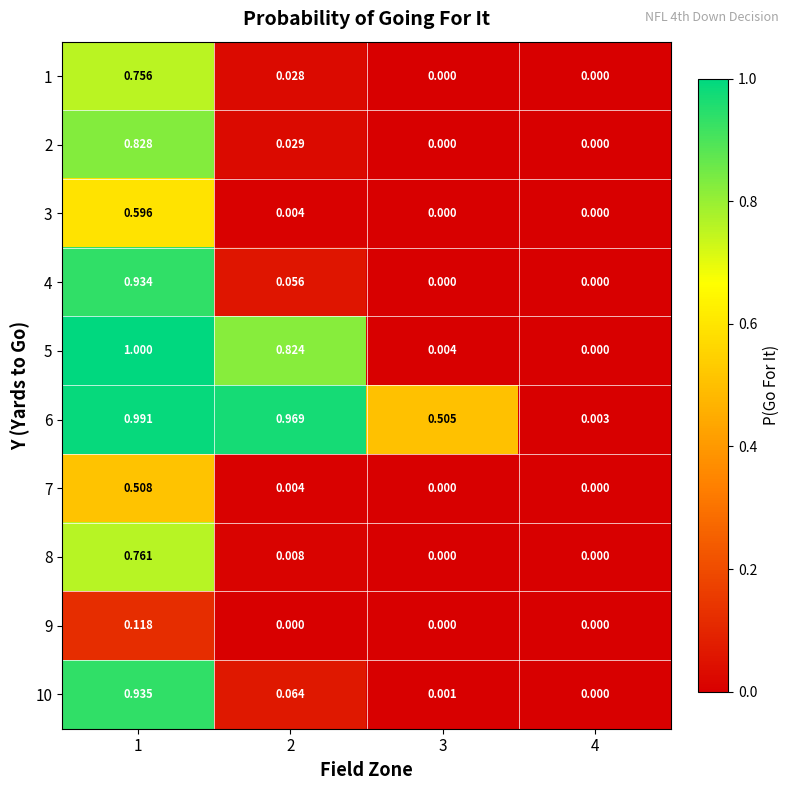

Is the value of 6 at 3 greater than the value of 1 at 1?

No